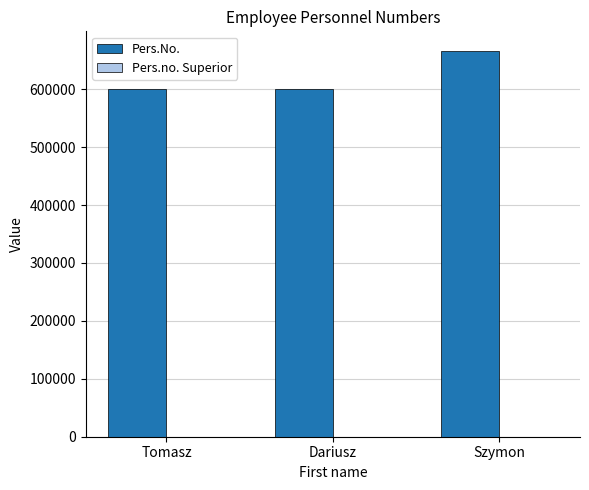

What is the smallest value displayed?

600125